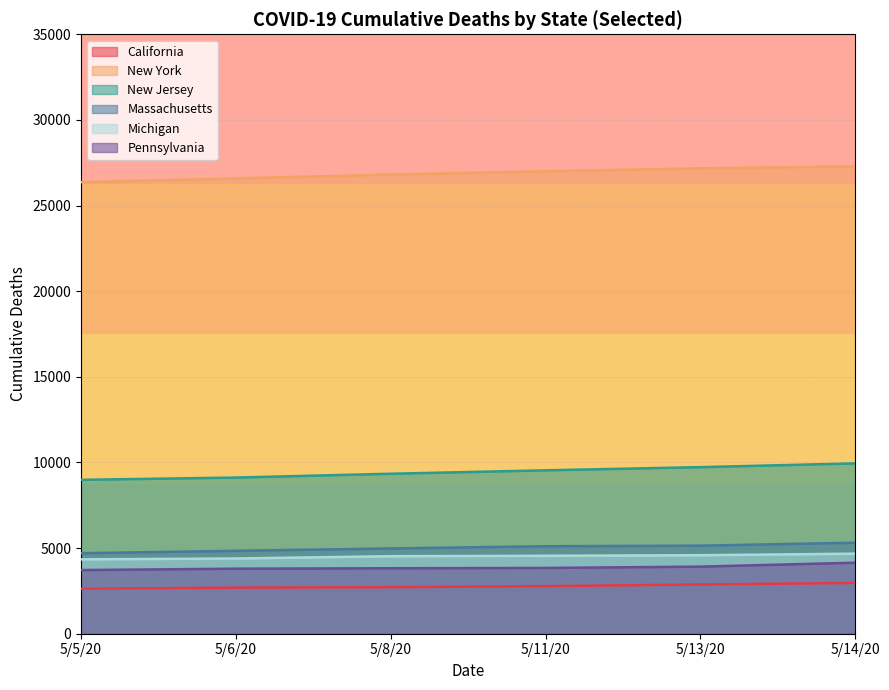

Reading left to right, list all the values displayed in this chart.

California: 5/5/20=2628	5/6/20=2691	5/8/20=2717	5/11/20=2778	5/13/20=2876	5/14/20=2966
New York: 5/5/20=26365	5/6/20=26585	5/8/20=26812	5/11/20=27003	5/13/20=27175	5/14/20=27290
Texas: 5/5/20=8986	5/6/20=9118	5/8/20=9341	5/11/20=9541	5/13/20=9727	5/14/20=9946
Florida: 5/5/20=4702	5/6/20=4840	5/8/20=4979	5/11/20=5108	5/13/20=5141	5/14/20=5315